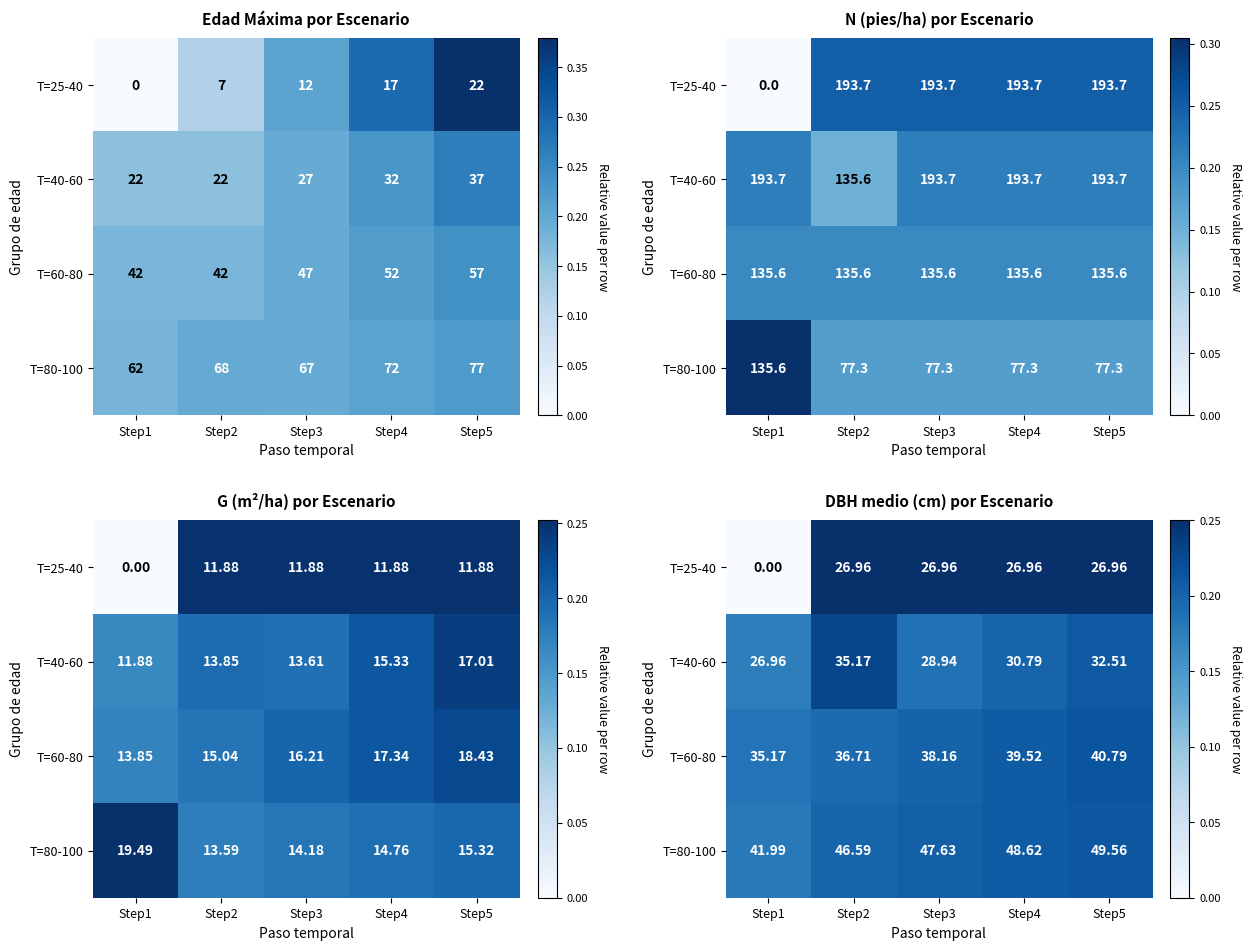

List the labels in order of T=40-60 value, smallest first.

Step1, Step3, Step4, Step5, Step2